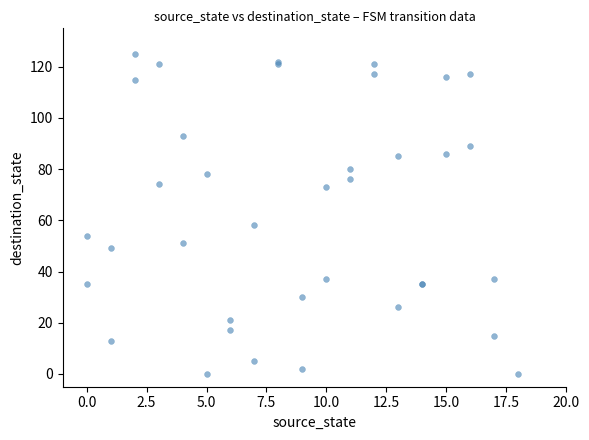

What Y value in the scatter plot is closest to 62?

58